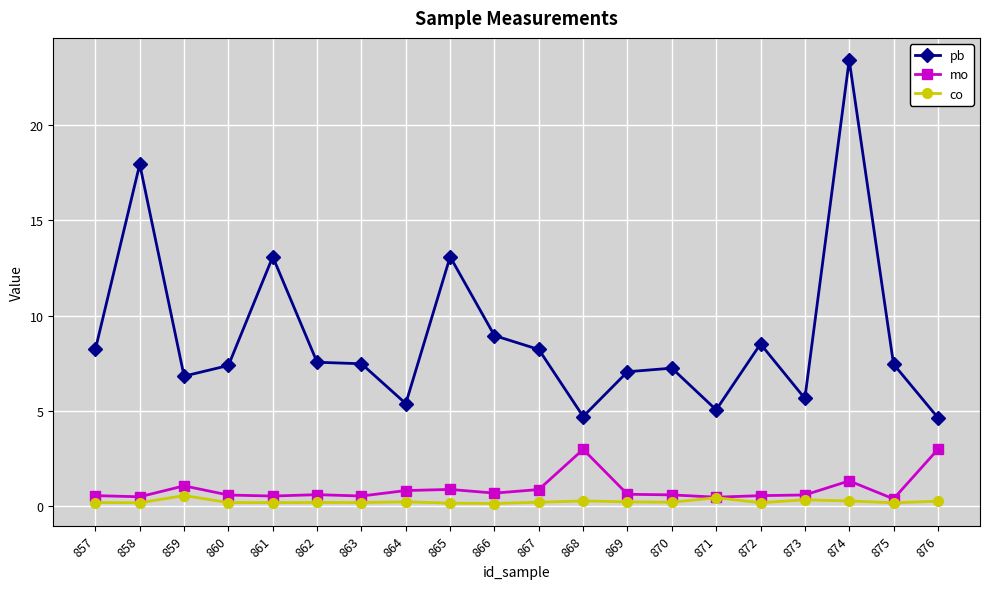

True or false: mo has a value of 0.9 at 867.

True